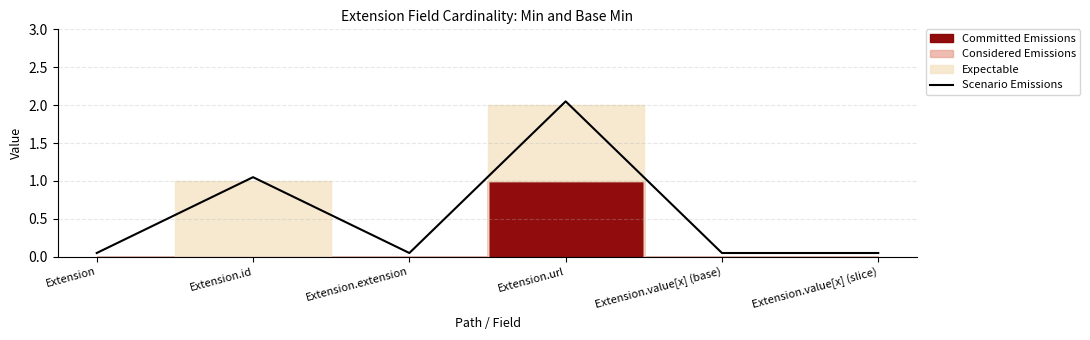

How many points are lower than both their immediate neighbors (excluding endpoints)?

1